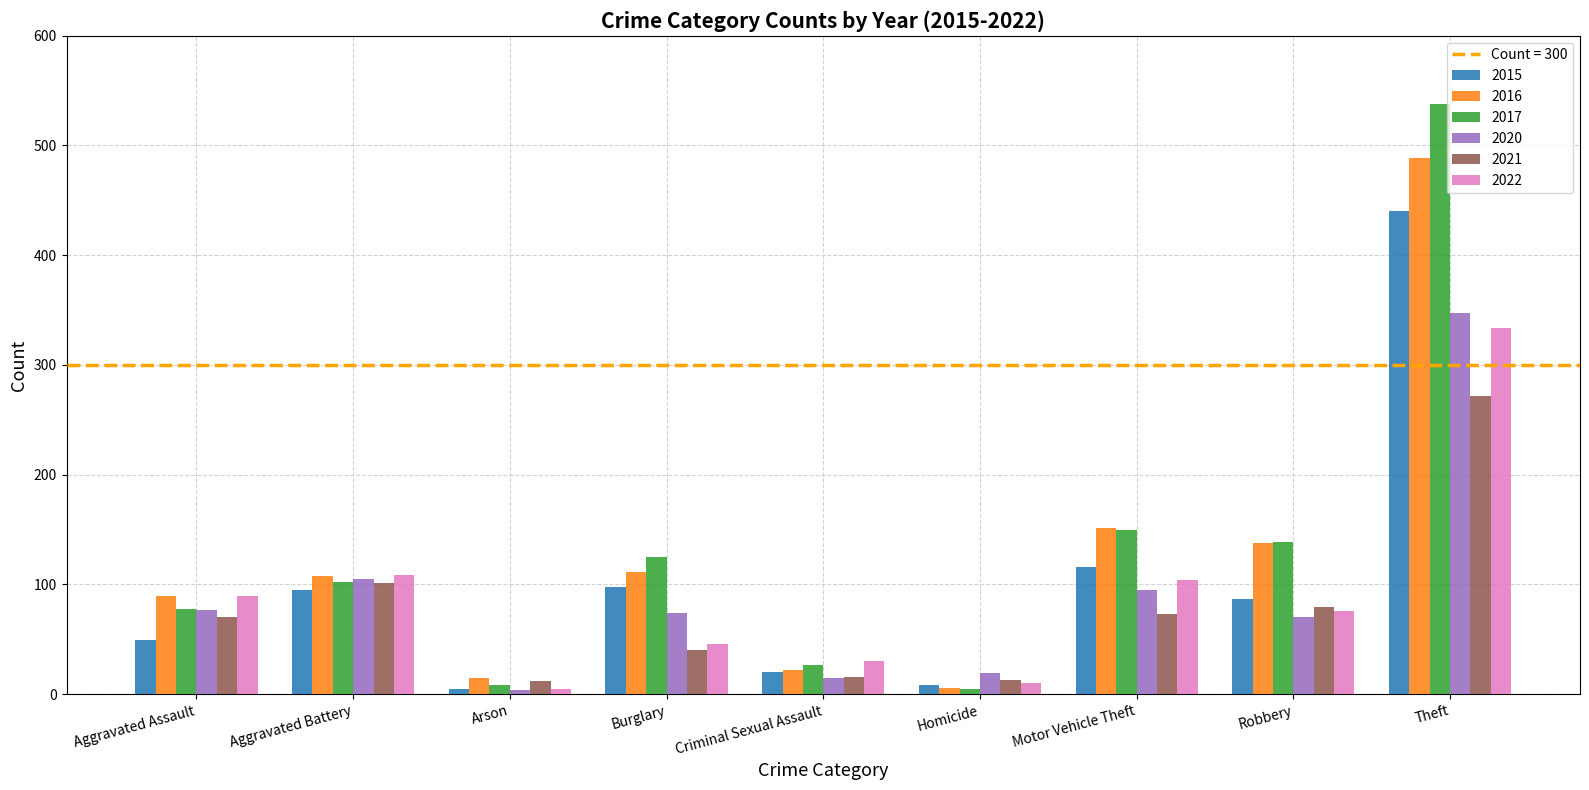

What is the difference between the highest and lowest values at Burglary?

85